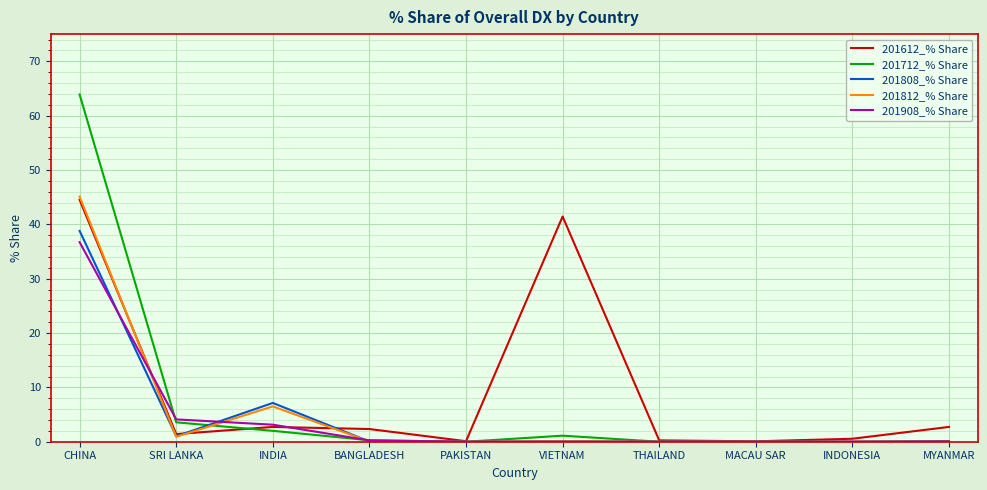

Where is 201808_% Share nearest to the value 19?

INDIA